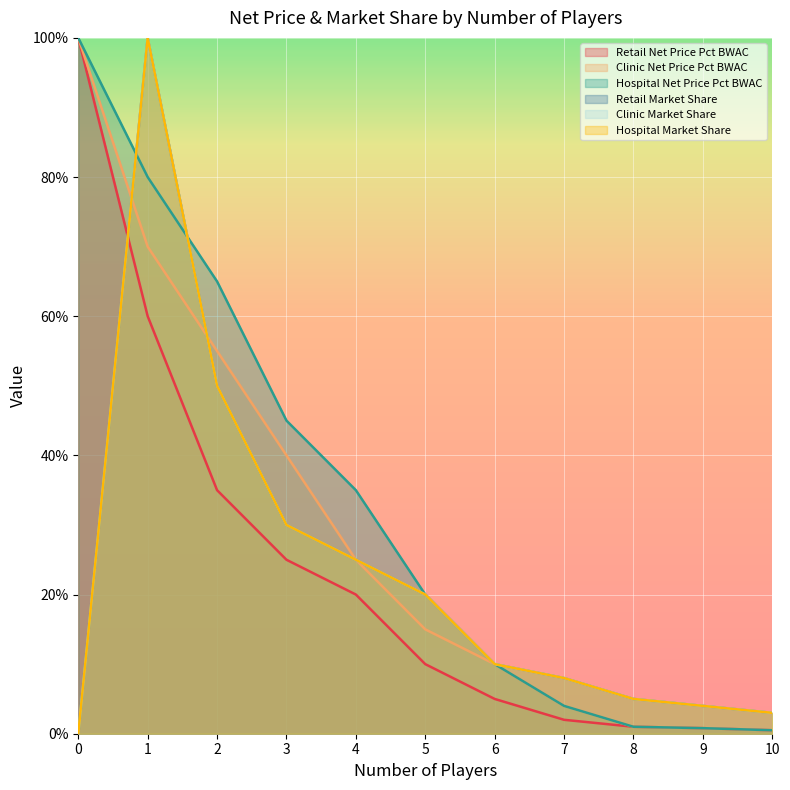

Is it true that Clinic Market Share equals 0.6 at 0?

False